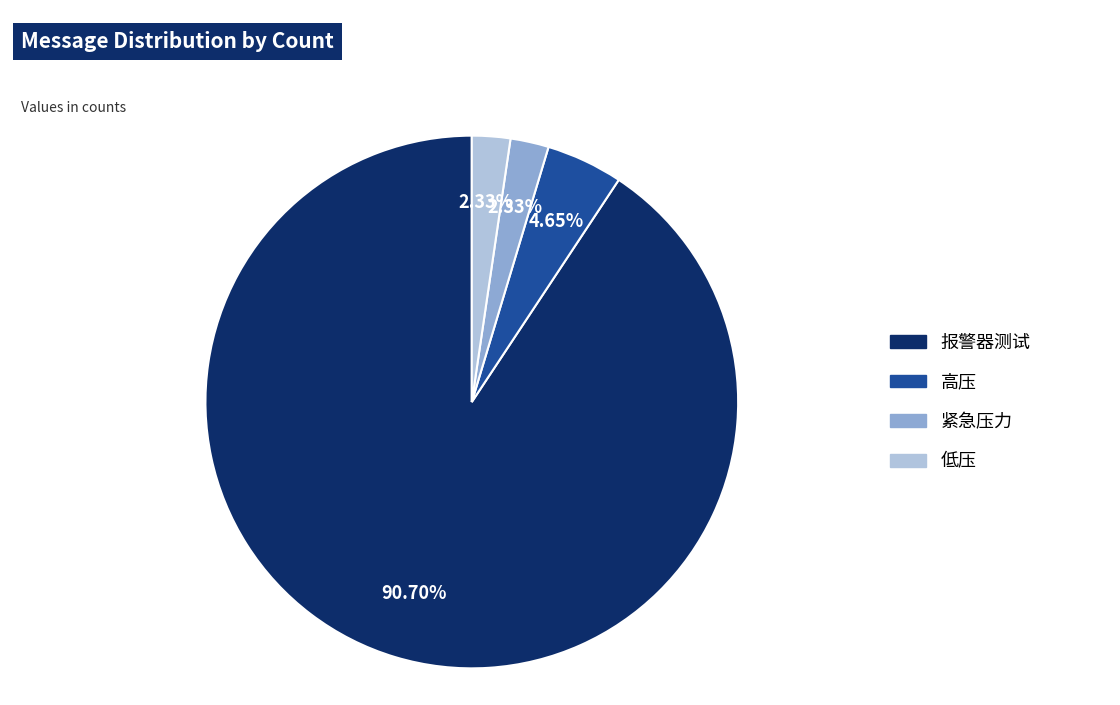

How many segments does this pie chart have?

4